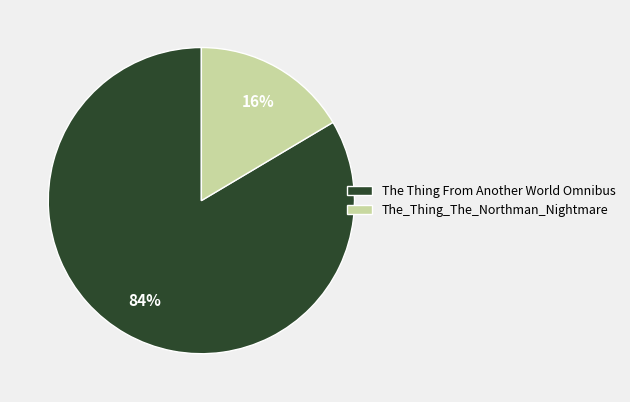

Is it true that The Thing From Another World Omnibus is 84% of the pie?

True